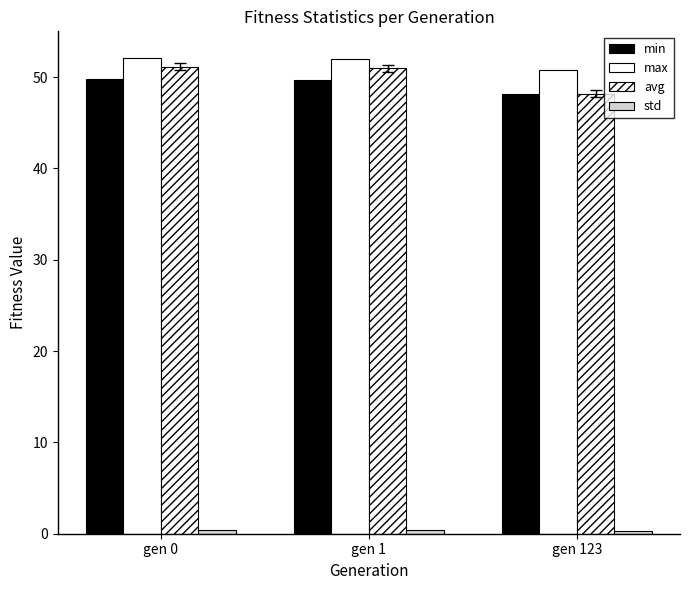

How many groups of bars are there?

3